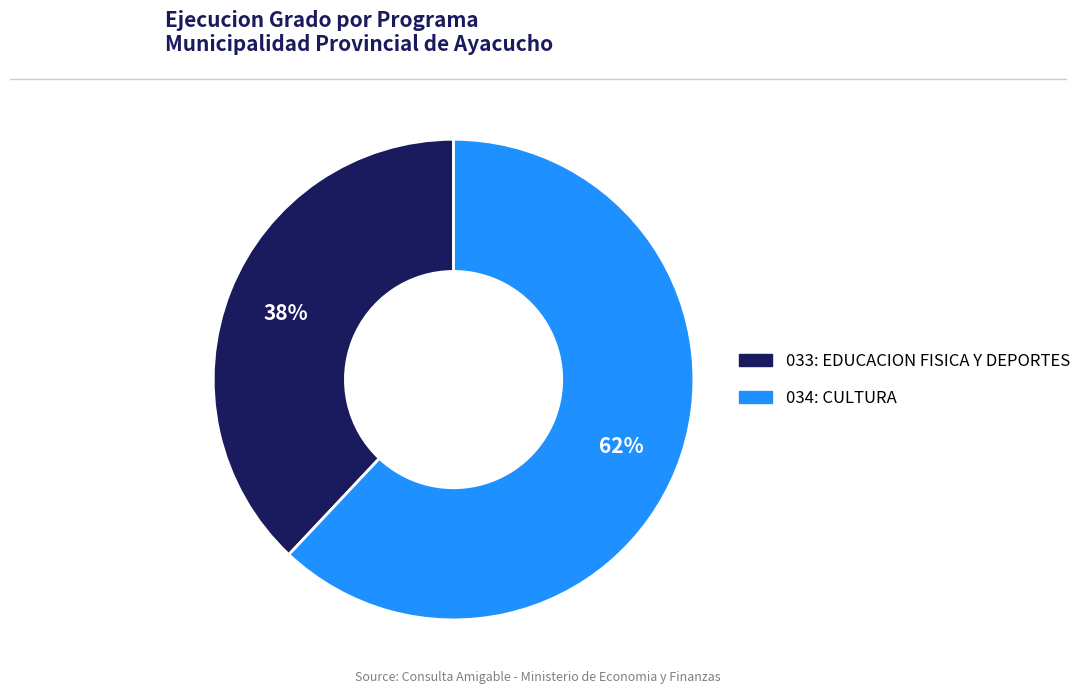

To the nearest percent, what portion does 034: CULTURA represent?

62%